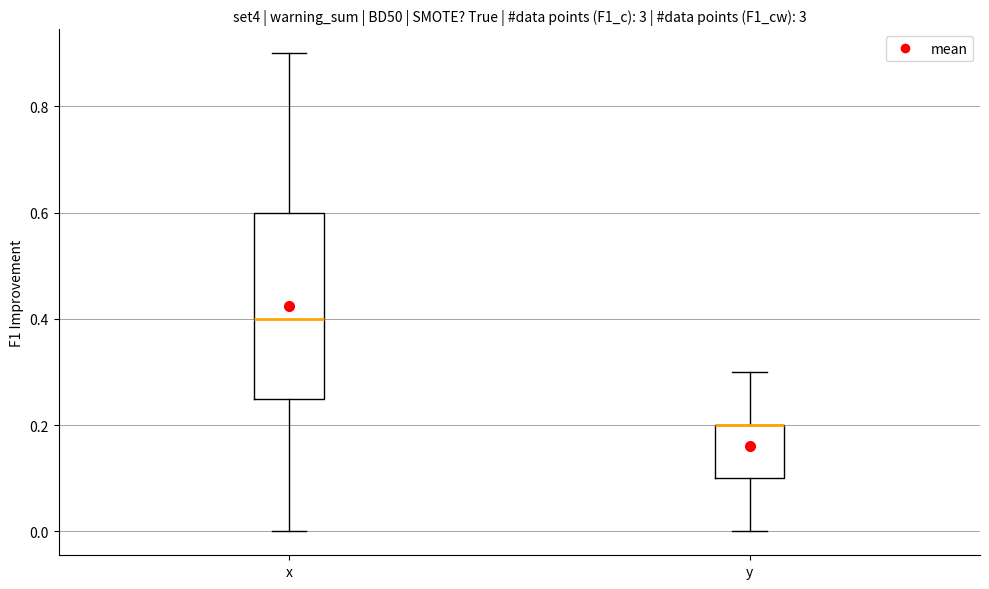

Where does the median line of the box for x sit on the y-axis? The values are not printed on the chart, so give them approximately, as read against the axis.

0.40